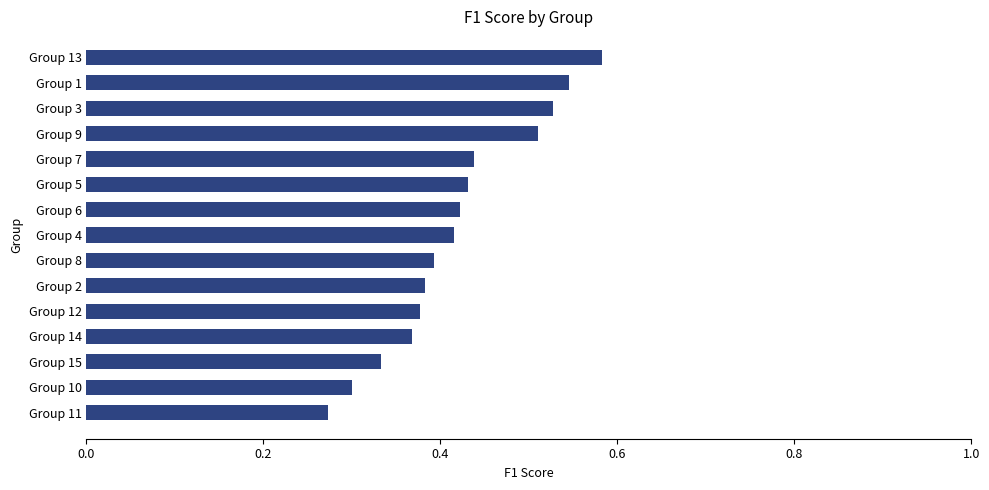

Which label corresponds to the largest value in the chart?

Group 13